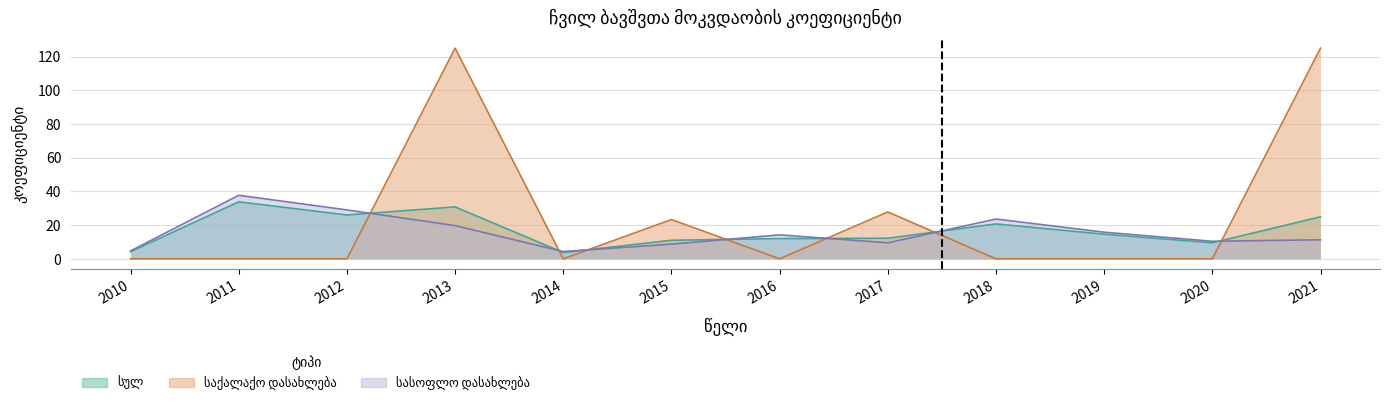

What is the spread (max minus min) of values at 2018?

23.6